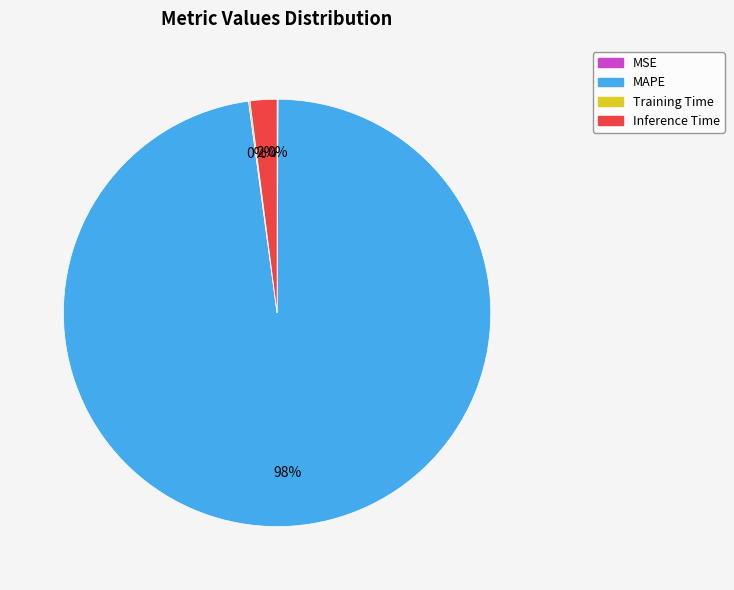

Is it true that MAPE is 98% of the pie?

True